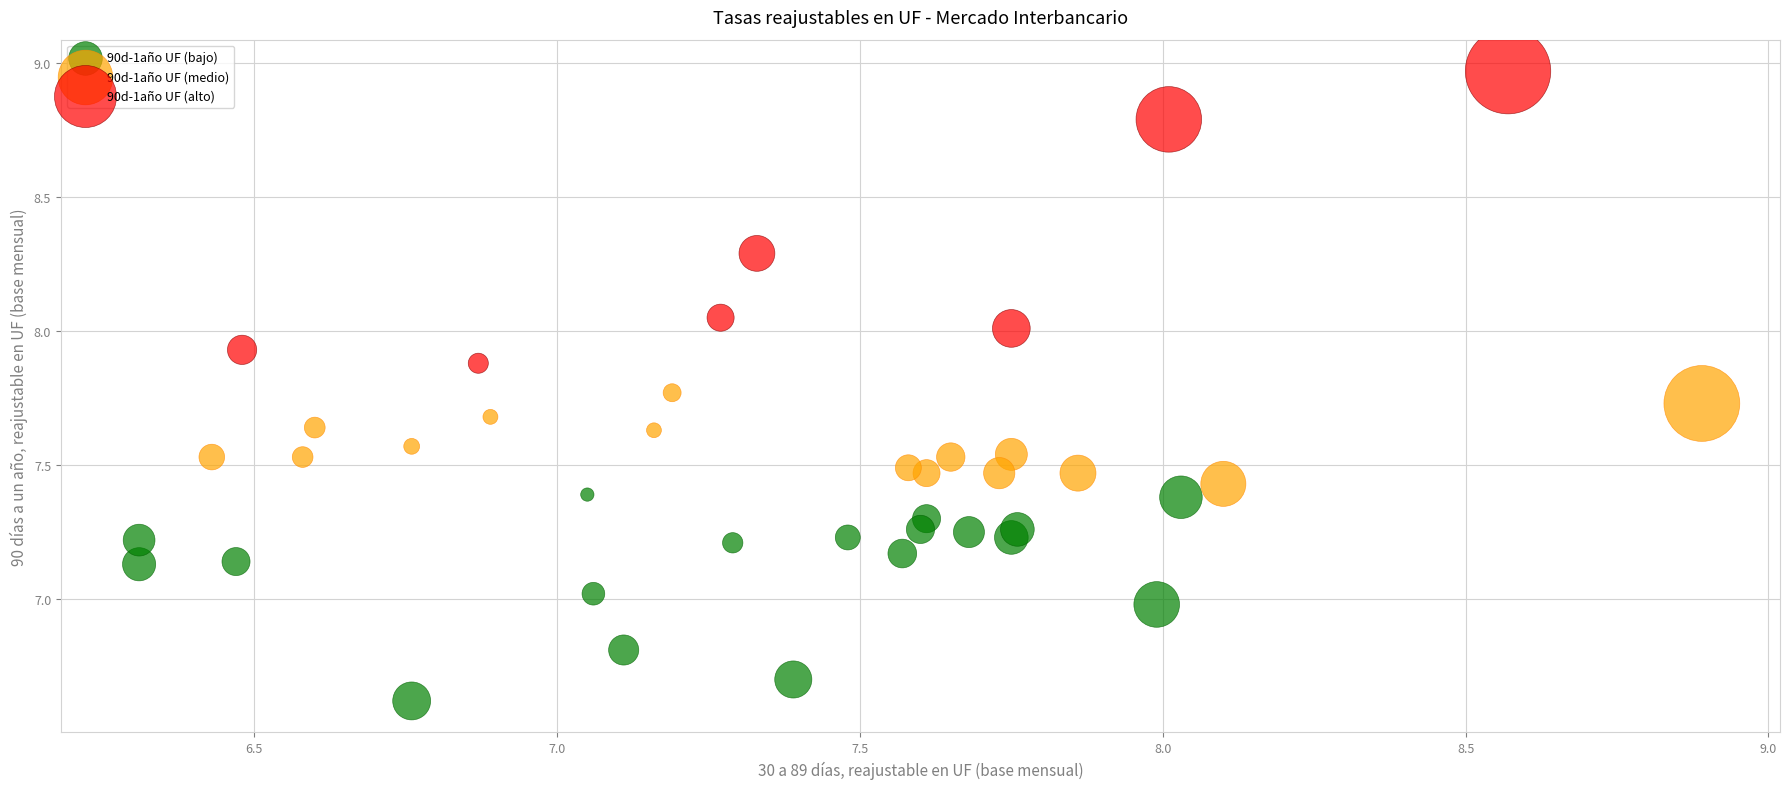

Which series contains the lowest Y value?

90d-1año UF (bajo)